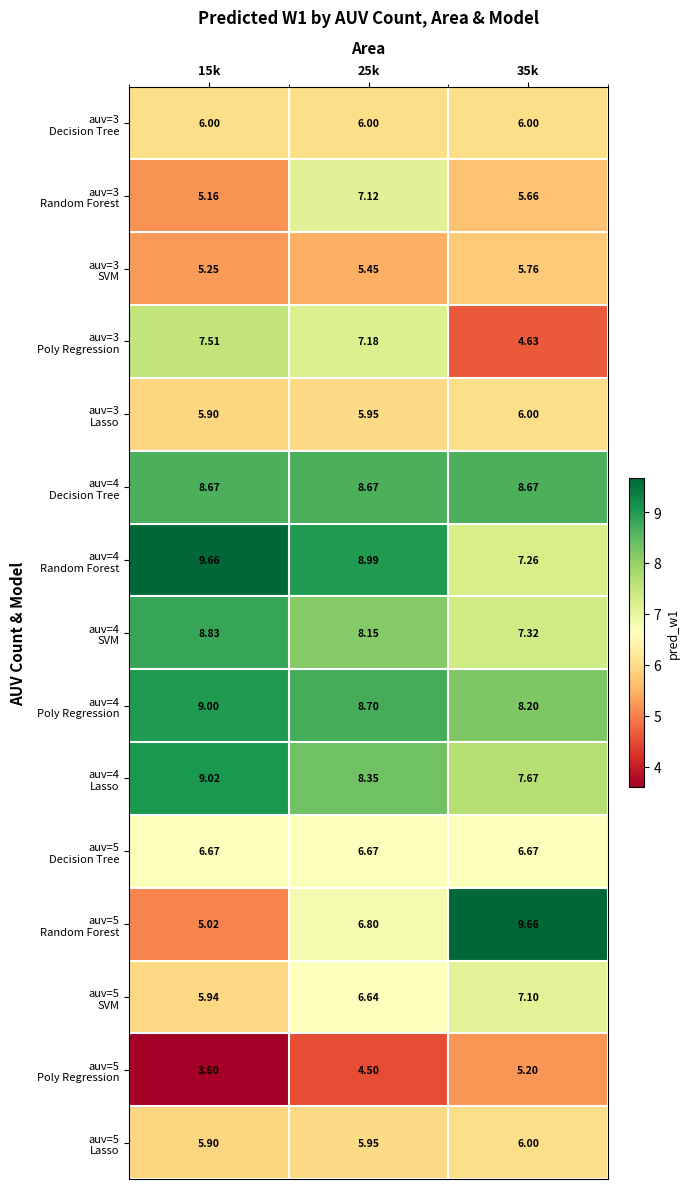

What is the total value across all series at 35k?

101.8